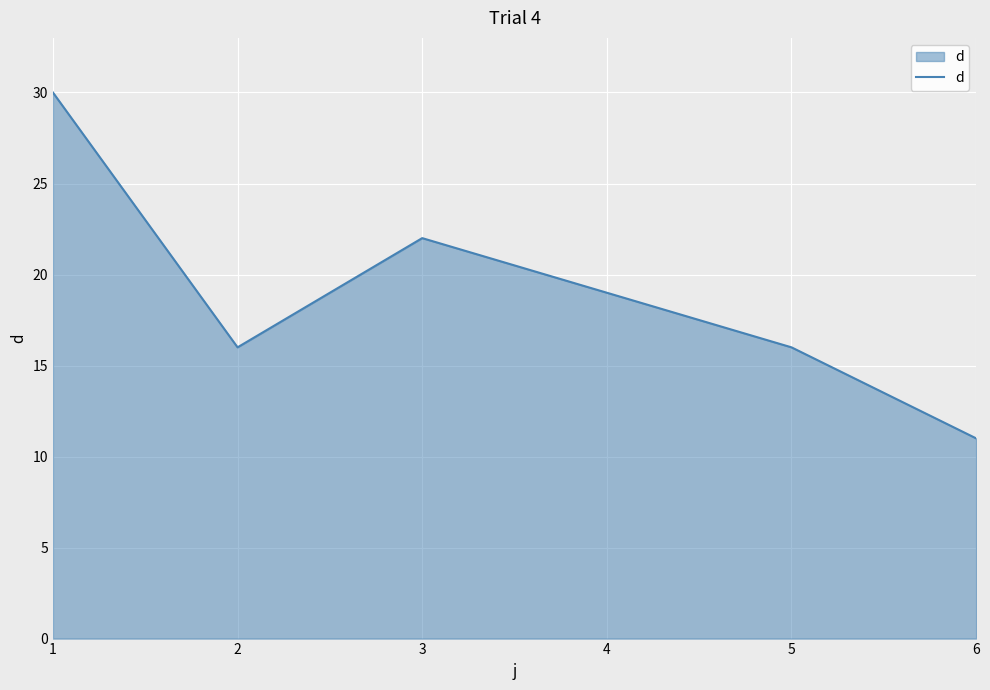

How many lines are shown in the chart?

1